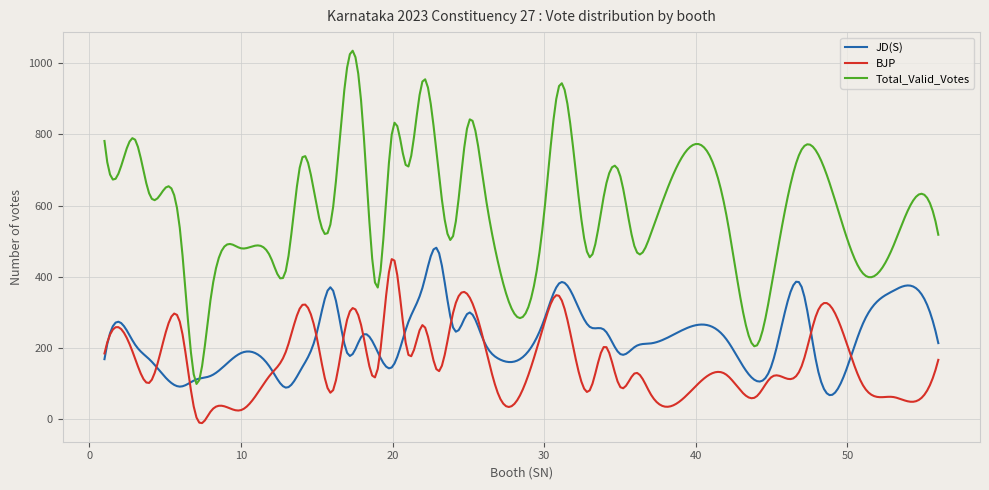

List the series in order of their overall mean, lowest first.

BJP, JD(S), Total_Valid_Votes